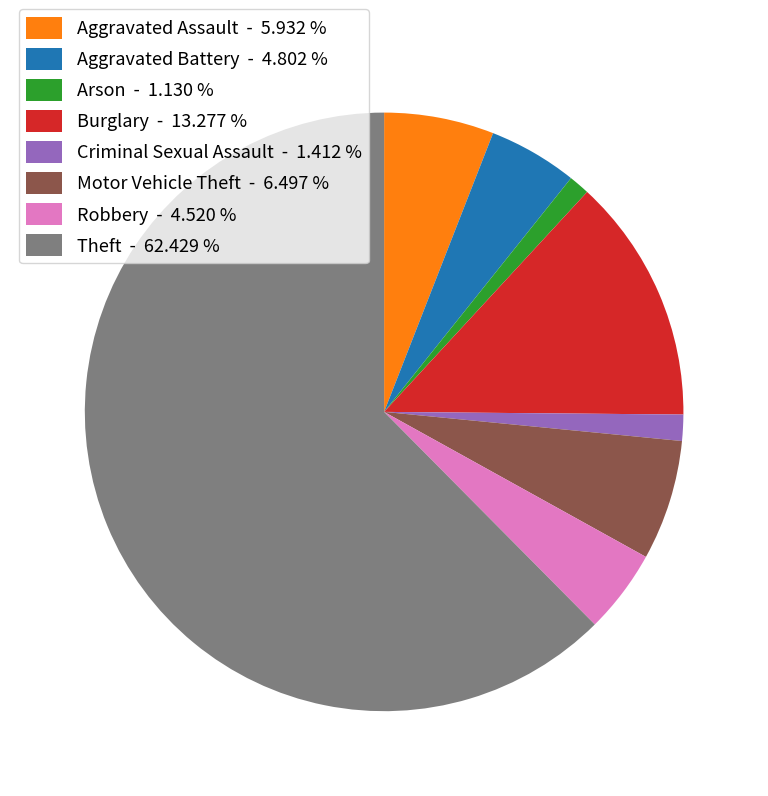

Between Theft and Robbery, which is larger?

Theft